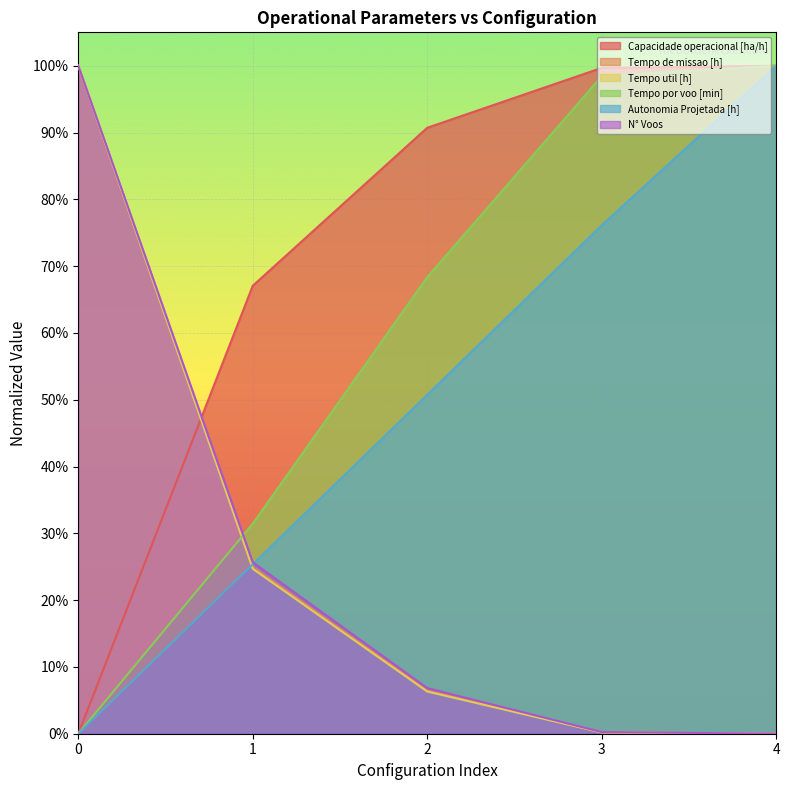

At how many categories does at least one series exceed 0?

5